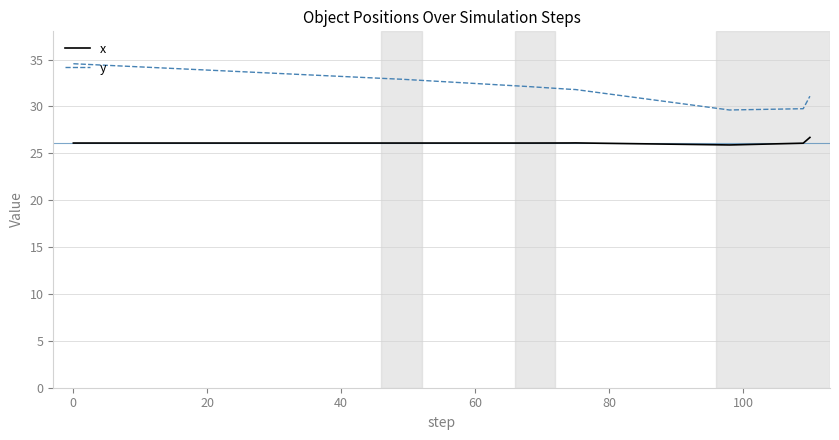

How many lines are shown in the chart?

2